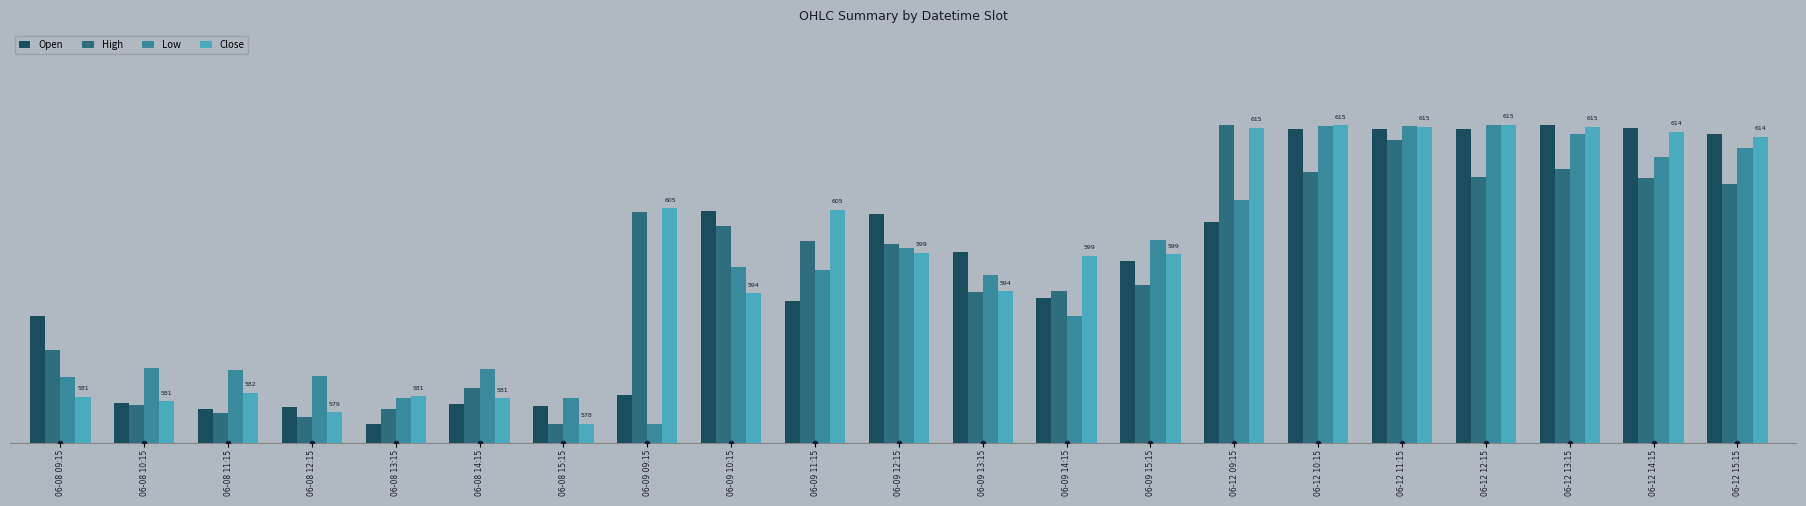

Are the bars grouped side by side (vs. stacked)?

Yes